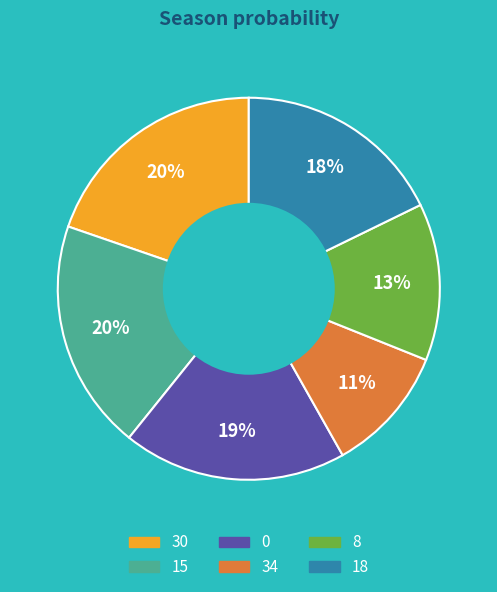

To the nearest percent, what is the average slice percentage?

17%